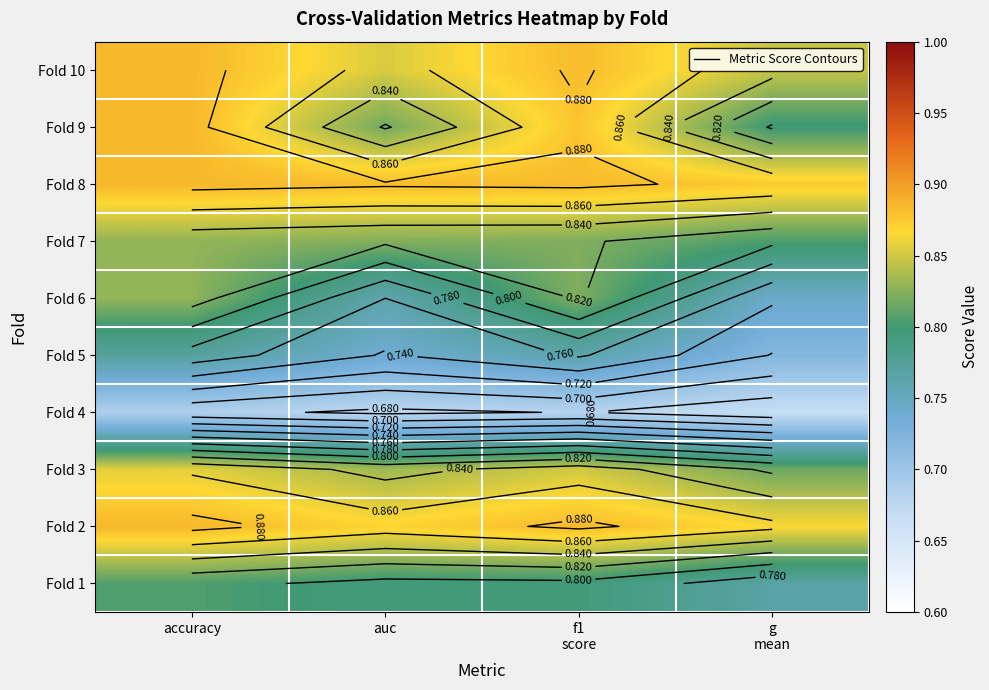

The Fold 3 series shows 0.8 at g mean. True or false?

True